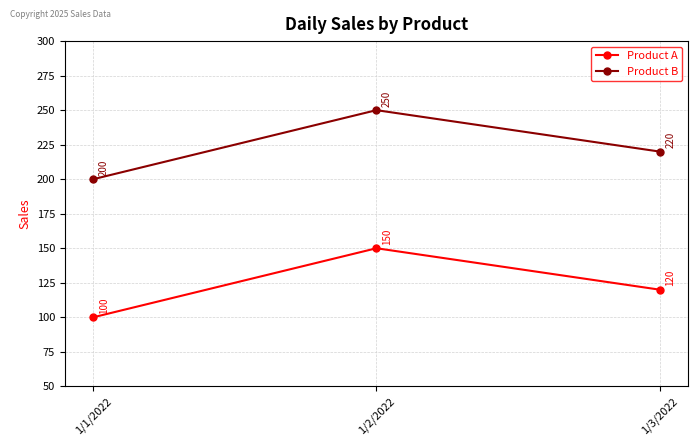

Reading right to left, extract all data points from this chart.

Product A: 1/3/2022=120	1/2/2022=150	1/1/2022=100
Product B: 1/3/2022=220	1/2/2022=250	1/1/2022=200